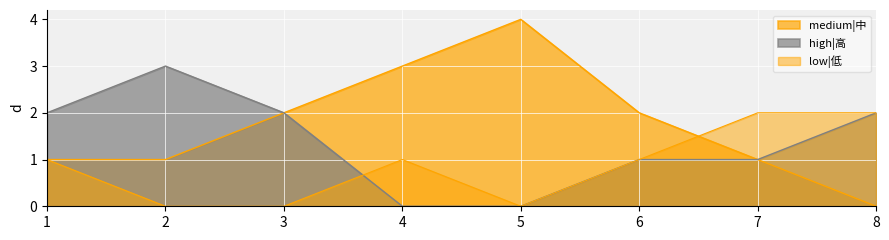

How many values in low|低 are above zero?

5